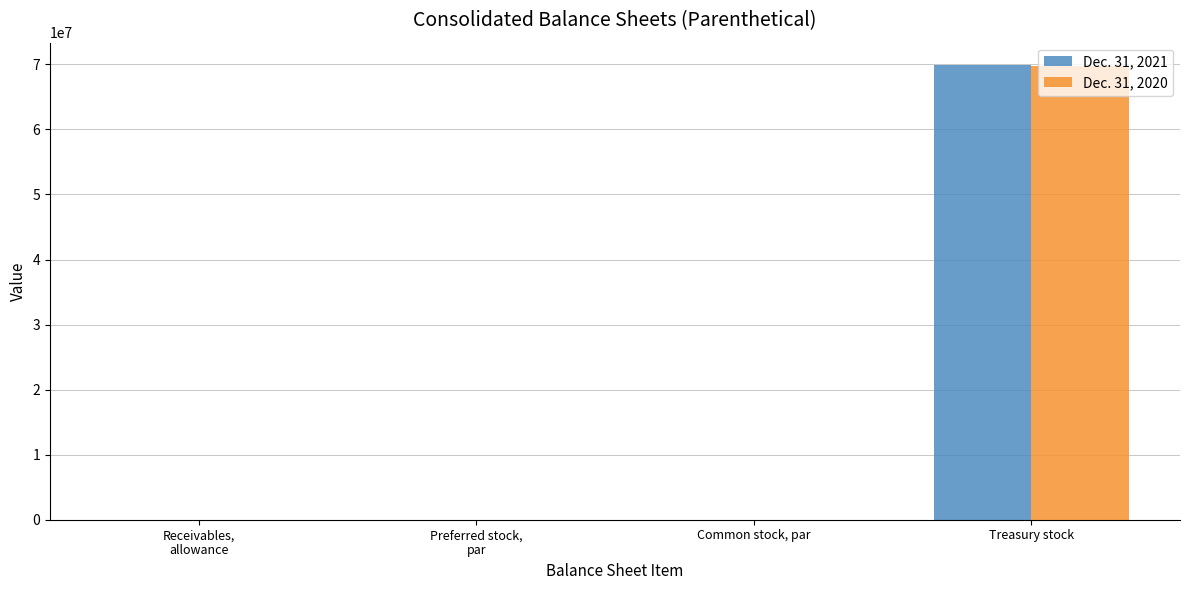

True or false: Dec. 31, 2020 has a value of 69787914.0 at Treasury stock.

True